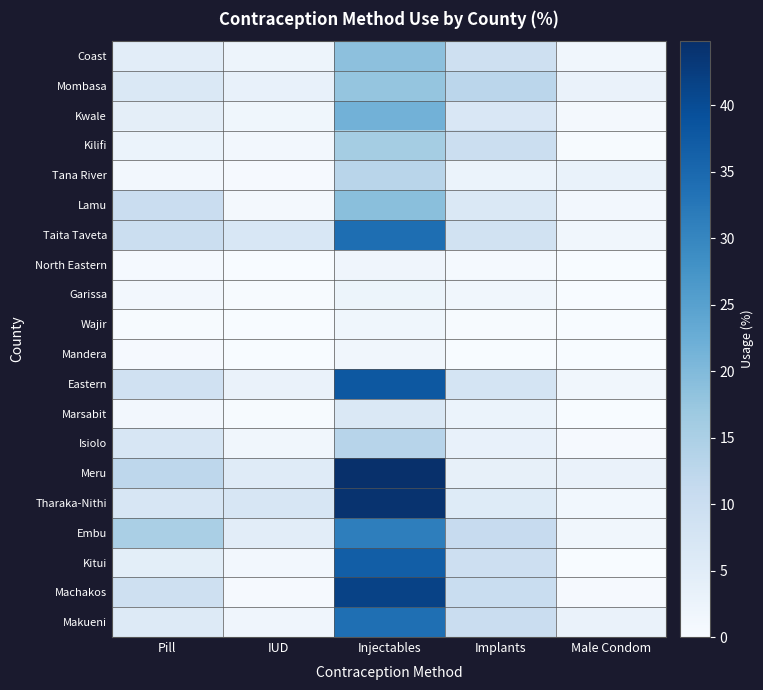

Reading right to left, list all the values displayed in this chart.

Coast: Male Condom=1.5	Implants=9.4	Injectables=18.7	IUD=2.2	Pill=4.7
Mombasa: Male Condom=2.9	Implants=12.6	Injectables=17.7	IUD=3.2	Pill=6.5
Kwale: Male Condom=0.8	Implants=6.8	Injectables=21.6	IUD=1.6	Pill=4.3
Kilifi: Male Condom=0.3	Implants=10.0	Injectables=15.9	IUD=1.1	Pill=2.7
Tana River: Male Condom=3.0	Implants=2.7	Injectables=13.1	IUD=0.4	Pill=1.1
Lamu: Male Condom=1.2	Implants=6.4	Injectables=19.0	IUD=1.0	Pill=10.2
Taita Taveta: Male Condom=1.5	Implants=8.6	Injectables=34.1	IUD=6.9	Pill=10.0
North Eastern: Male Condom=0.1	Implants=0.6	Injectables=1.9	IUD=0.1	Pill=0.6
Garissa: Male Condom=0.1	Implants=1.5	Injectables=2.4	IUD=0.2	Pill=1.1
Wajir: Male Condom=0.1	Implants=0.2	Injectables=1.6	IUD=0.0	Pill=0.2
Mandera: Male Condom=0.0	Implants=0.0	Injectables=1.5	IUD=0.0	Pill=0.4
Eastern: Male Condom=1.5	Implants=7.8	Injectables=37.9	IUD=2.9	Pill=8.9
Marsabit: Male Condom=0.0	Implants=2.7	Injectables=6.3	IUD=0.3	Pill=1.1
Isiolo: Male Condom=0.4	Implants=3.3	Injectables=13.2	IUD=1.4	Pill=7.2
Meru: Male Condom=2.8	Implants=3.5	Injectables=44.8	IUD=5.4	Pill=12.3
Tharaka-Nithi: Male Condom=1.3	Implants=5.5	Injectables=44.1	IUD=7.2	Pill=7.0
Embu: Male Condom=1.5	Implants=11.0	Injectables=31.2	IUD=4.6	Pill=15.2
Kitui: Male Condom=0.0	Implants=9.5	Injectables=36.9	IUD=1.1	Pill=4.5
Machakos: Male Condom=0.5	Implants=10.4	Injectables=41.6	IUD=0.5	Pill=9.1
Makueni: Male Condom=2.9	Implants=10.3	Injectables=33.8	IUD=1.8	Pill=5.9